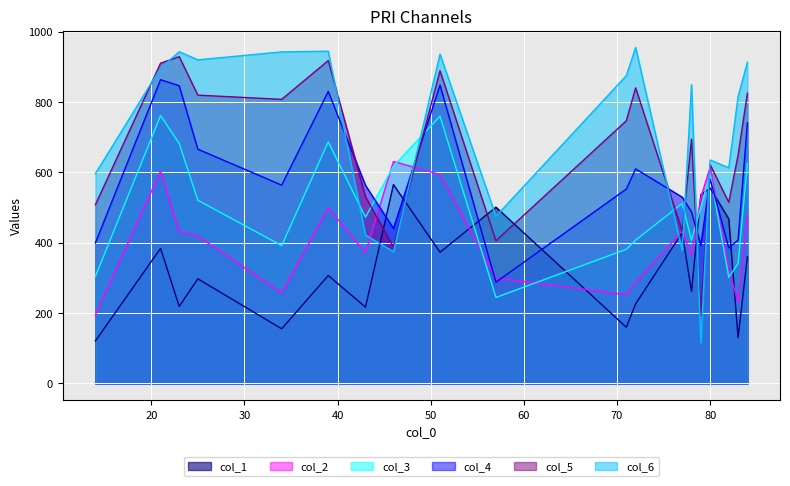

Between 25.0 and 43.0, which series saw the biggest shift?

col_6